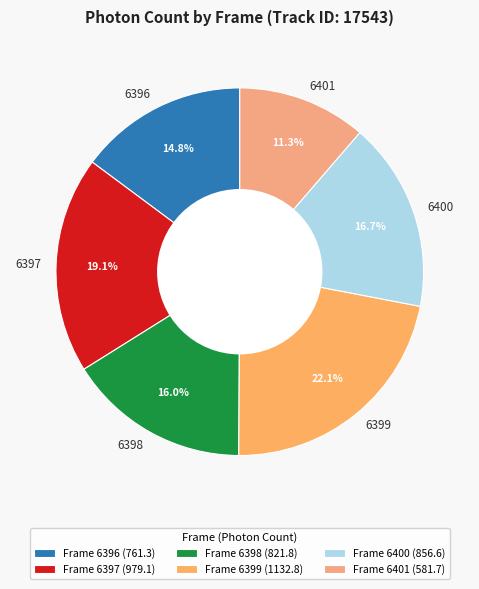

What is the largest slice in the pie chart?

6399